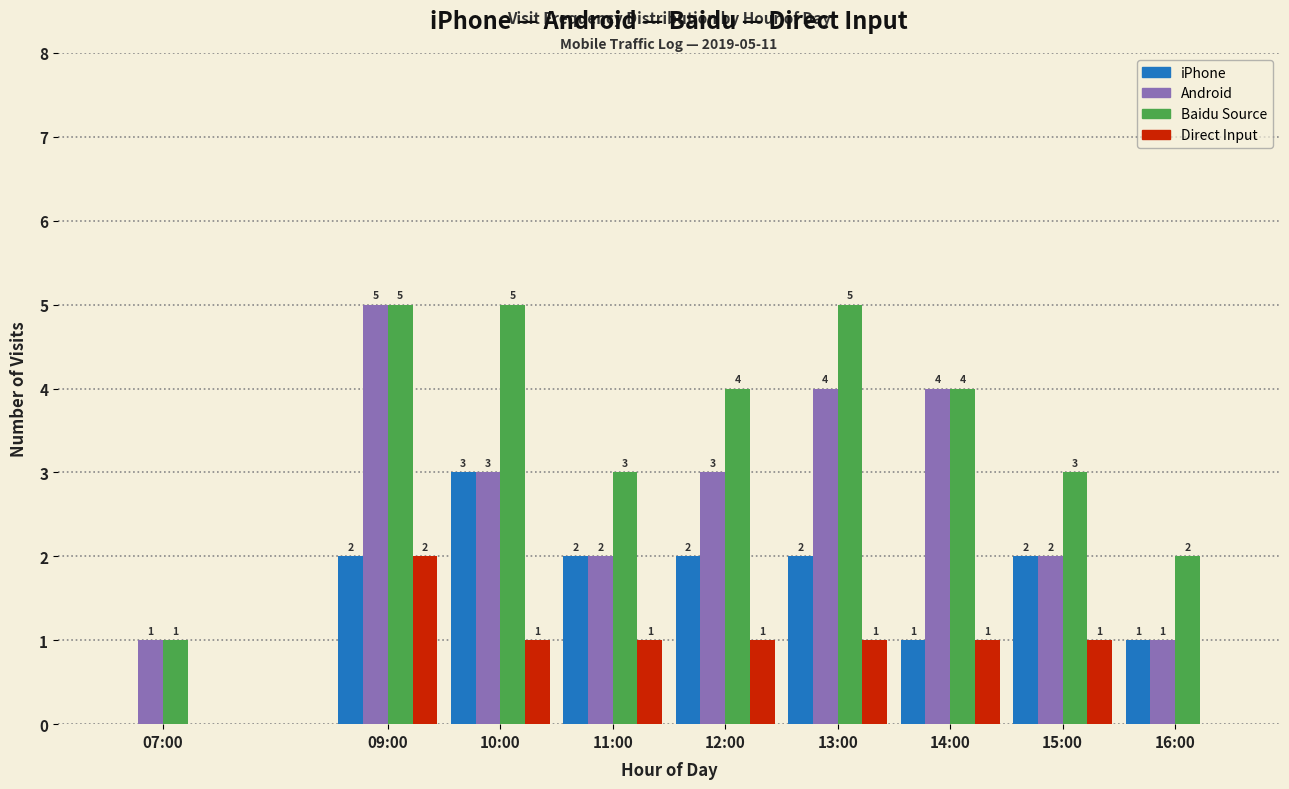

Reading left to right, what are all the values shown in this chart?

iPhone: 07:00=0	09:00=2	10:00=3	11:00=2	12:00=2	13:00=2	14:00=1	15:00=2	16:00=1
Android: 07:00=1	09:00=5	10:00=3	11:00=2	12:00=3	13:00=4	14:00=4	15:00=2	16:00=1
Baidu Source: 07:00=1	09:00=5	10:00=5	11:00=3	12:00=4	13:00=5	14:00=4	15:00=3	16:00=2
Direct Input: 07:00=0	09:00=2	10:00=1	11:00=1	12:00=1	13:00=1	14:00=1	15:00=1	16:00=0